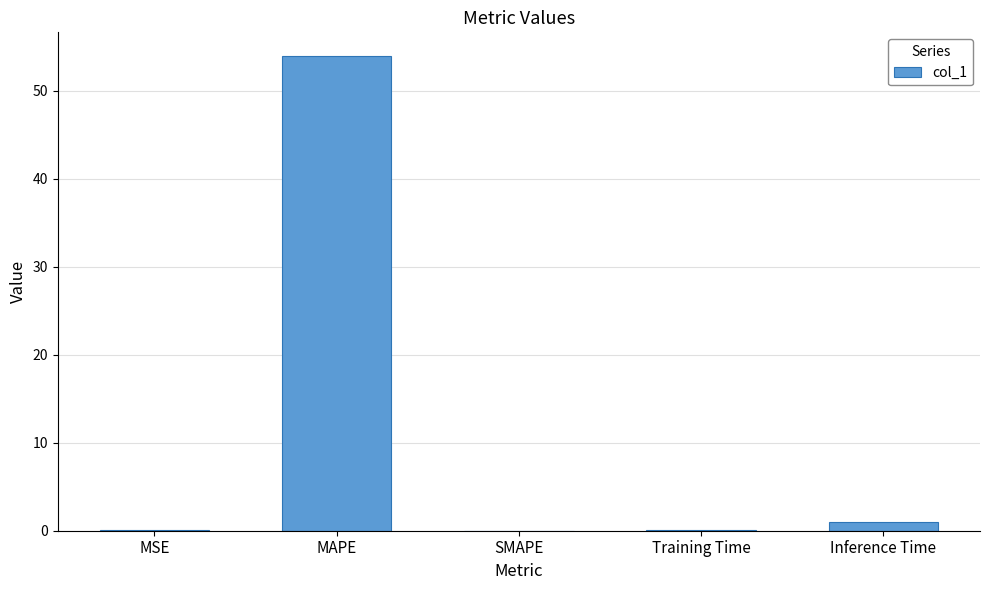

What is the sum of all values?

55.0